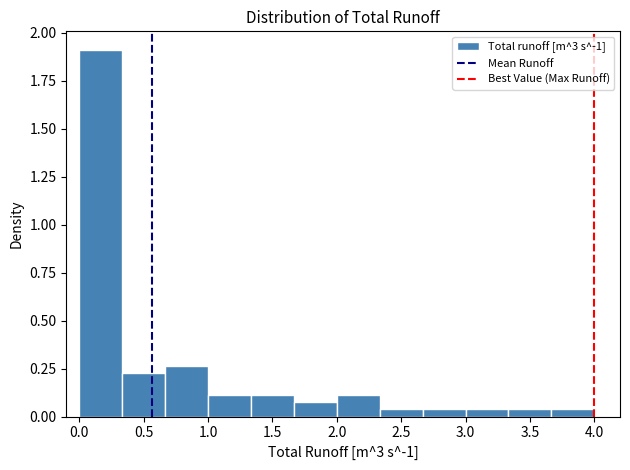

Reading left to right, list every bar in this chart as the range it spans on the x-axis followed by its height. Neither the bar edges nor the heights are printed on the chart, so give them approximately, as read against the axes.

0.00 to 0.35: 1.90
0.35 to 0.65: 0.25
0.65 to 1.00: 0.25
1.00 to 1.35: 0.10
1.35 to 1.65: 0.10
1.65 to 2.00: 0.10
2.00 to 2.35: 0.10
2.35 to 2.65: under 0.05
2.65 to 3.00: under 0.05
3.00 to 3.35: under 0.05
3.35 to 3.65: under 0.05
3.65 to 4.00: under 0.05